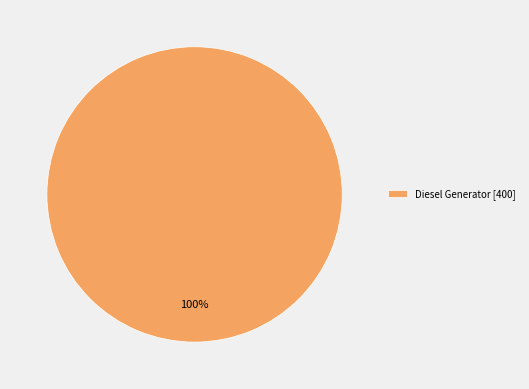

Rank the categories by value from highest to lowest.

Diesel Generator [400]